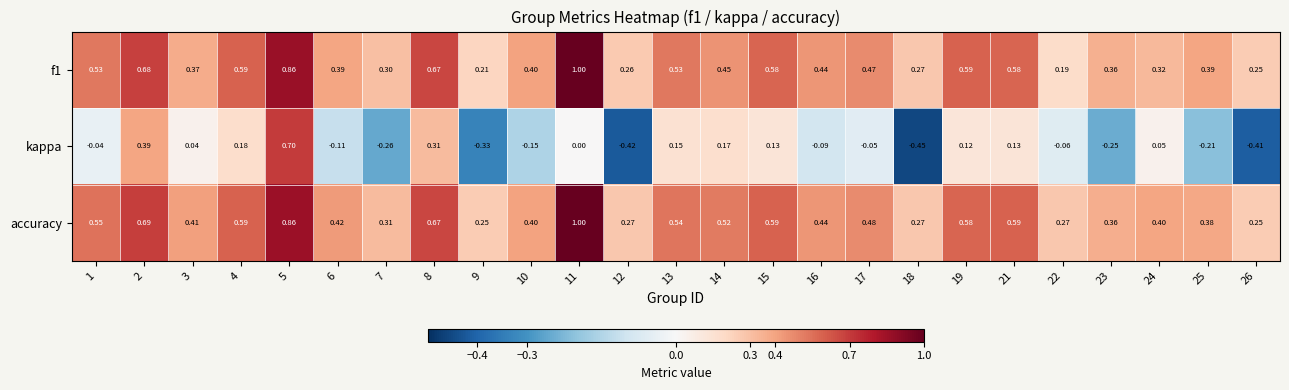

How many values in kappa are below zero?

13